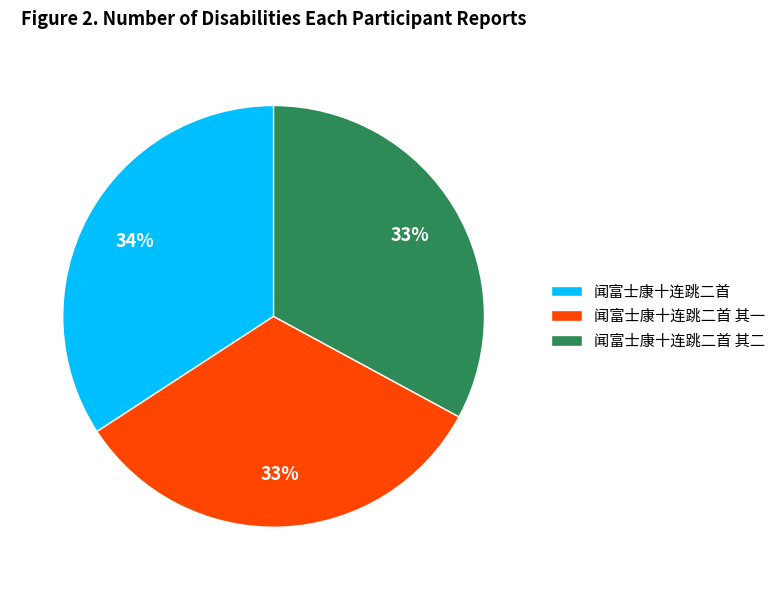

To the nearest percent, what is the difference between the largest and smallest slice percentages?

1%